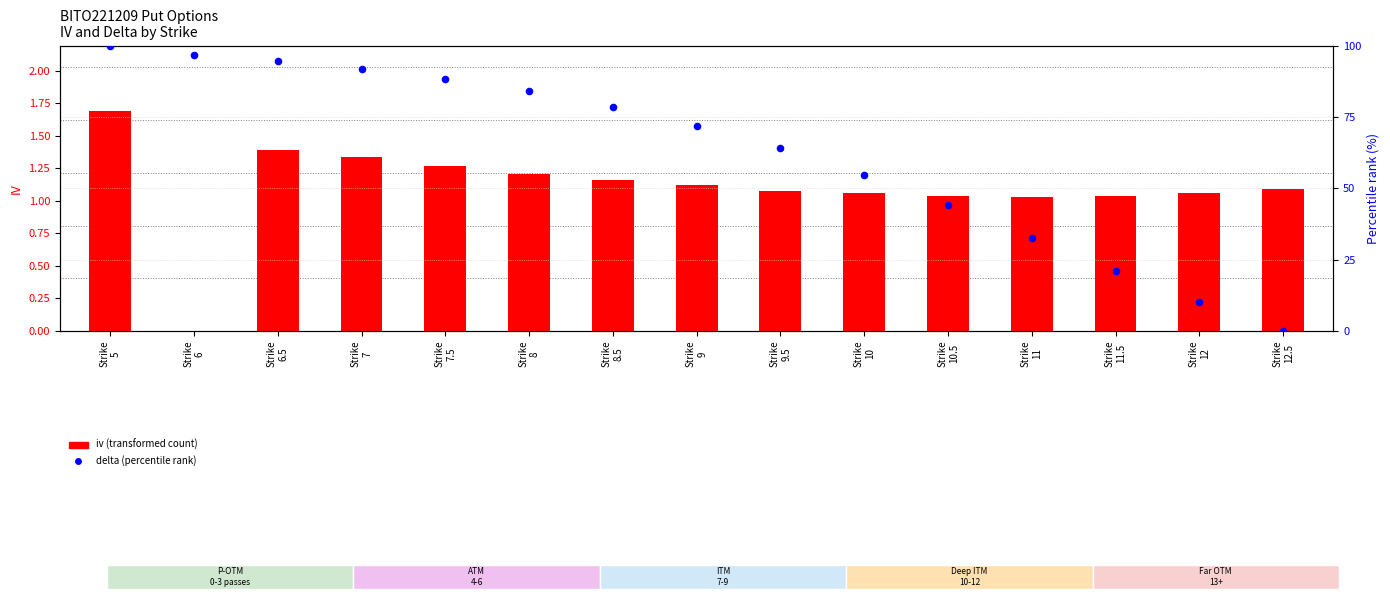

At how many categories does at least one series exceed 83?

6